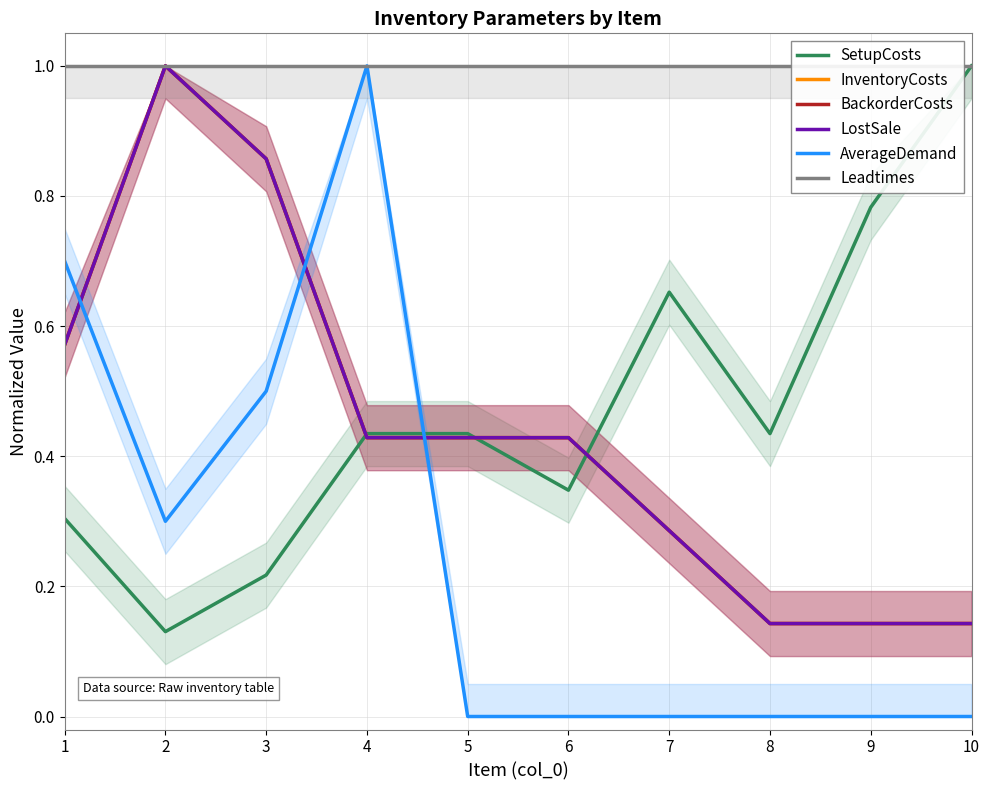

Is the value of SetupCosts at 9 greater than the value of InventoryCosts at 7?

Yes